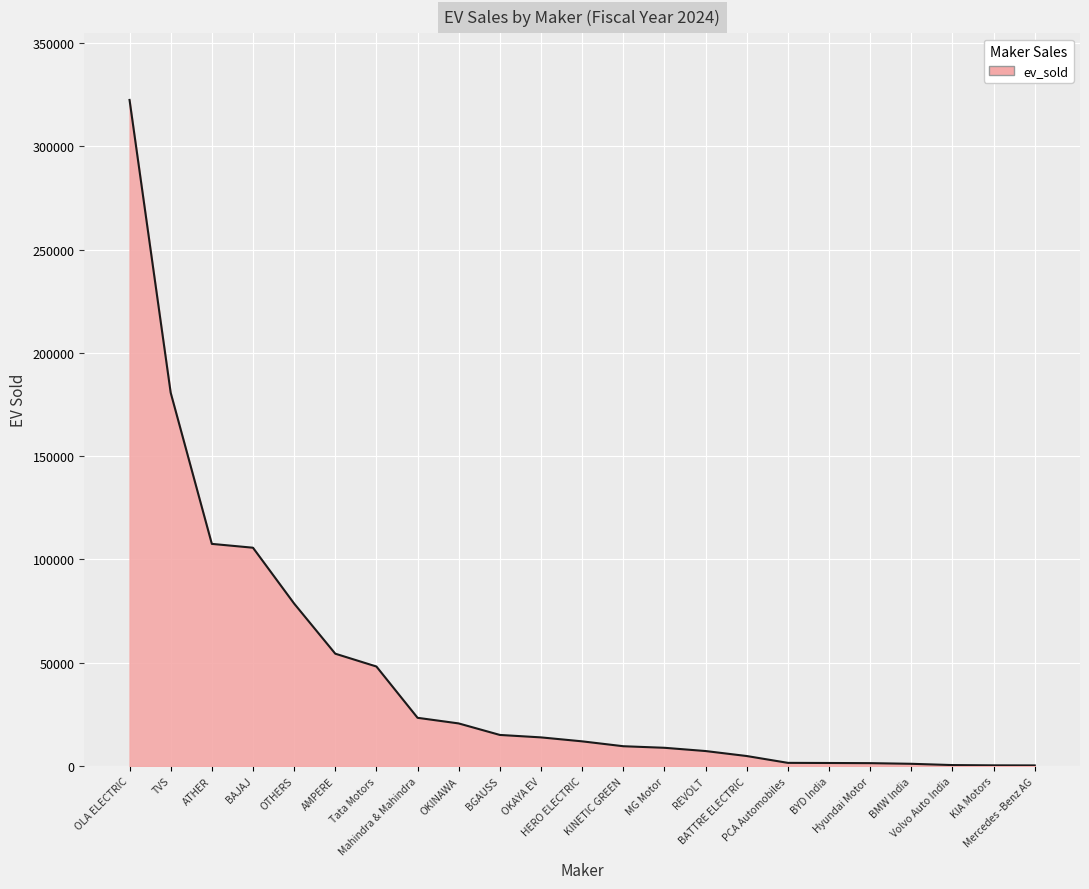

How many lines are shown in the chart?

1